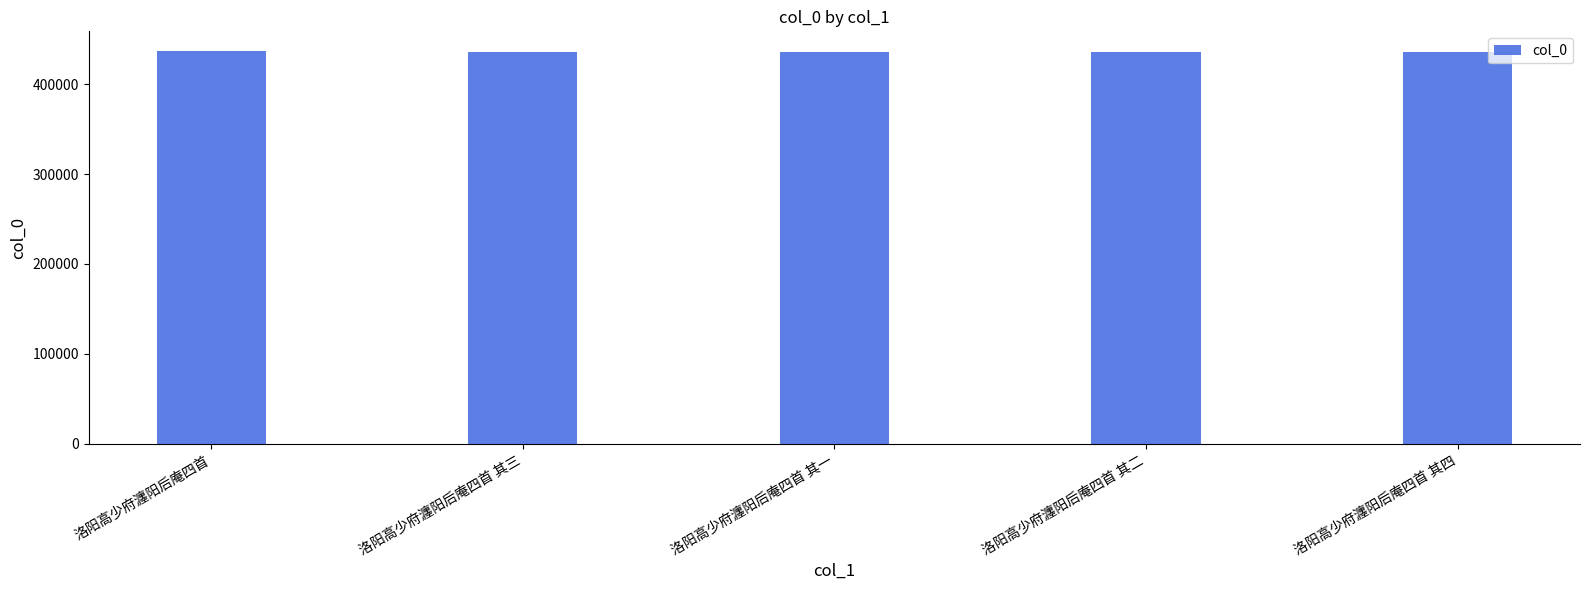

What is the approximate value at 洛阳高少府瀍阳后庵四首 其四?

435952